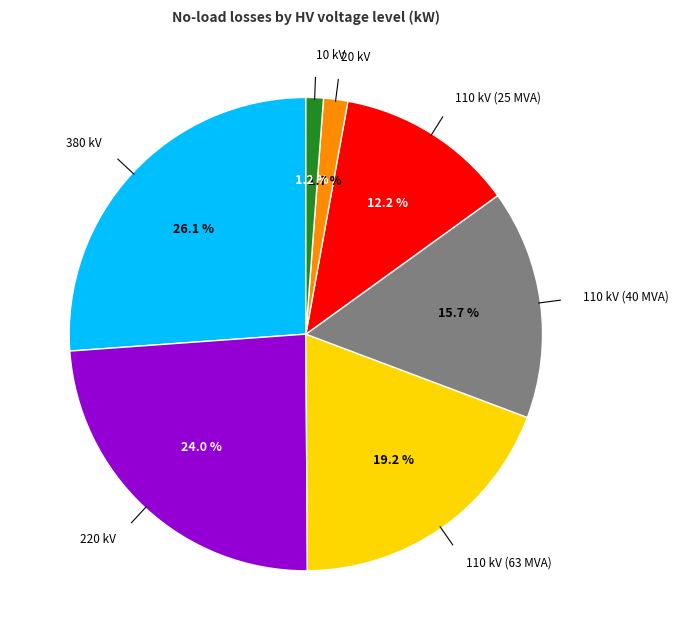

Does any single category account for the majority?

No